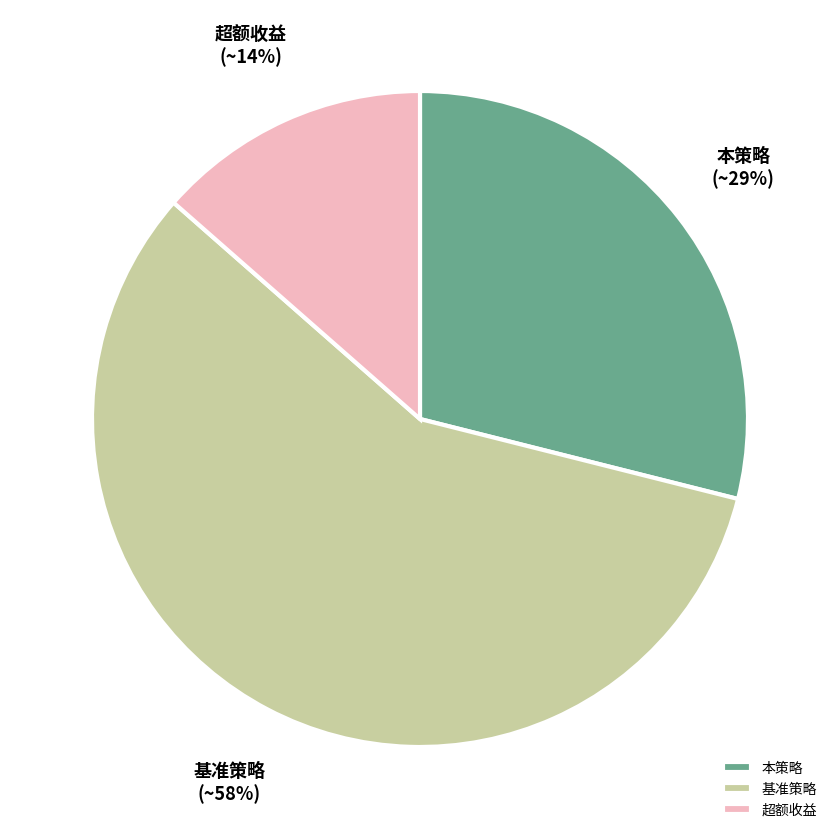

Does 本策略 account for over 50% of the chart?

No